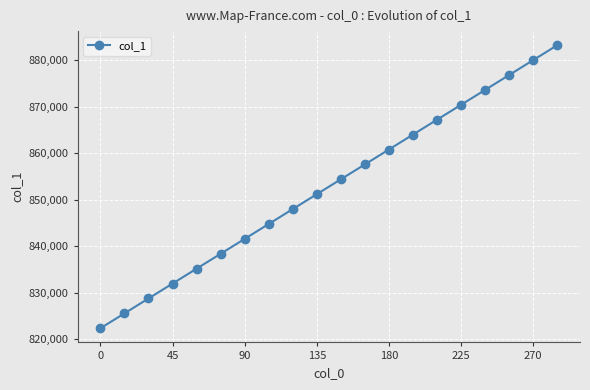

What is the difference between the maximum and minimum values?

60800